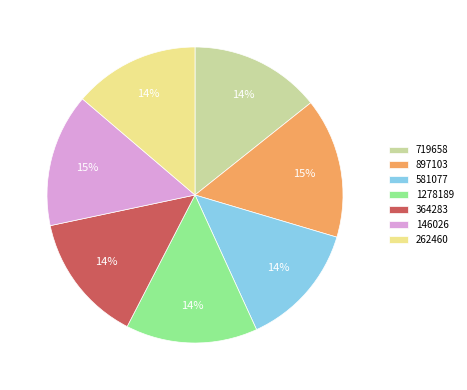

To the nearest percent, what portion does 897103 represent?

15%